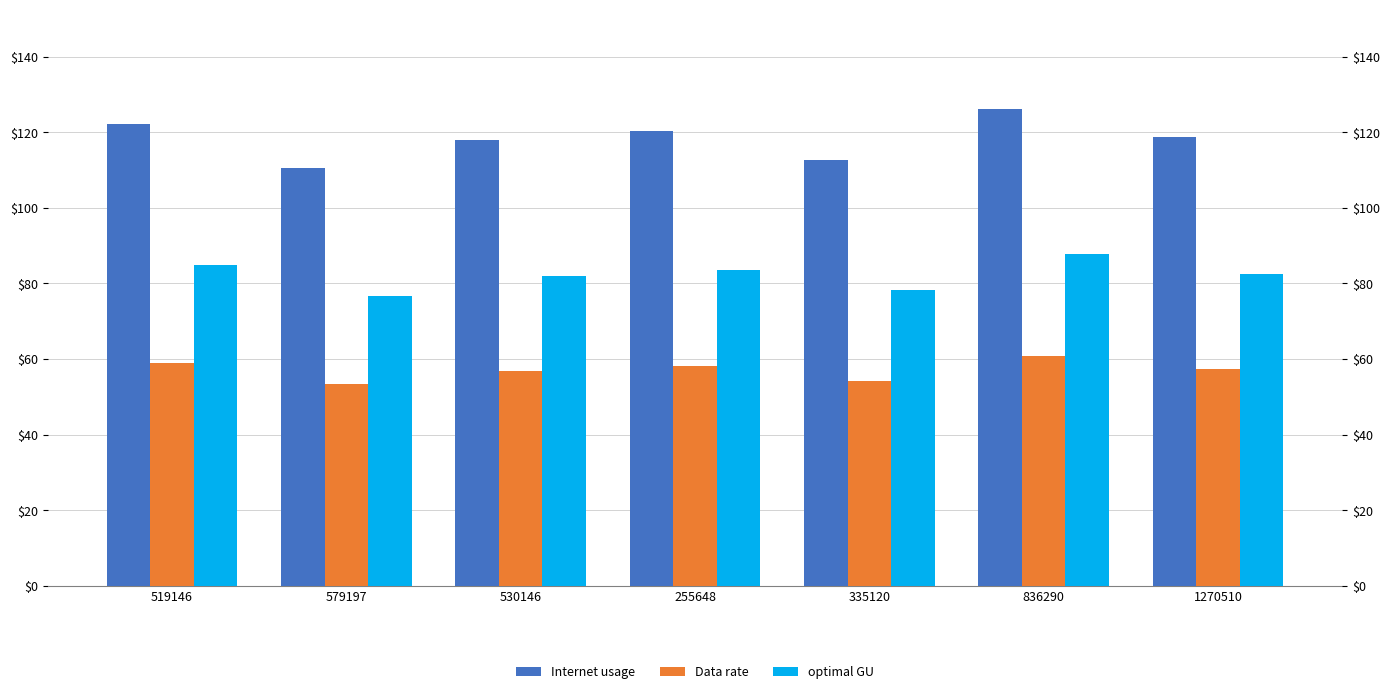

What are all the series names shown in the legend?

Internet usage, Data rate, optimal GU